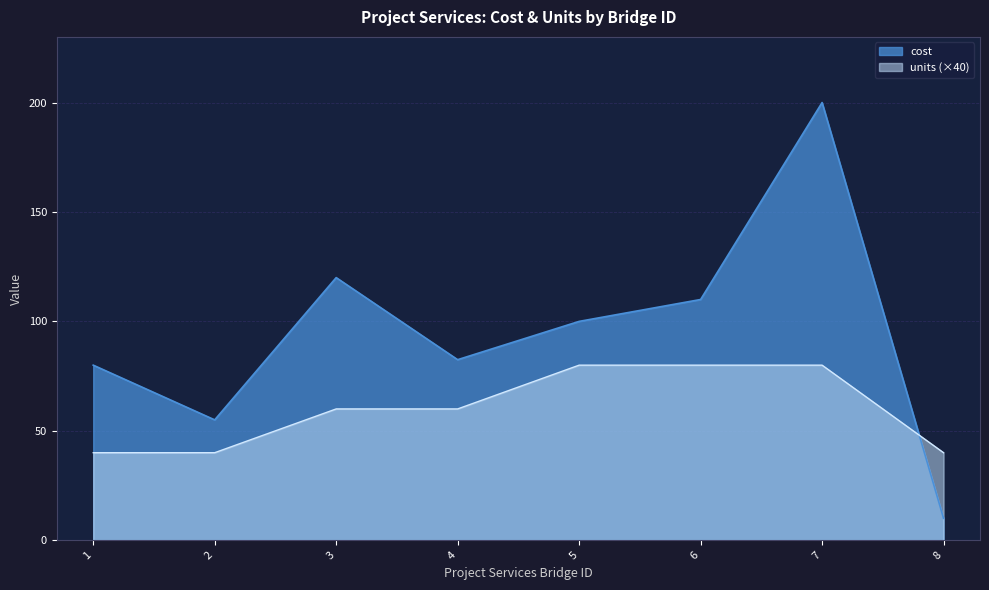

What is the smallest value displayed?

10.0